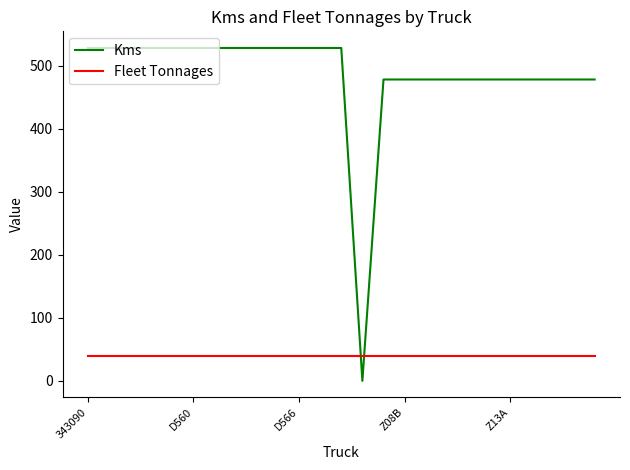

Which series has the largest total across all categories?

Kms